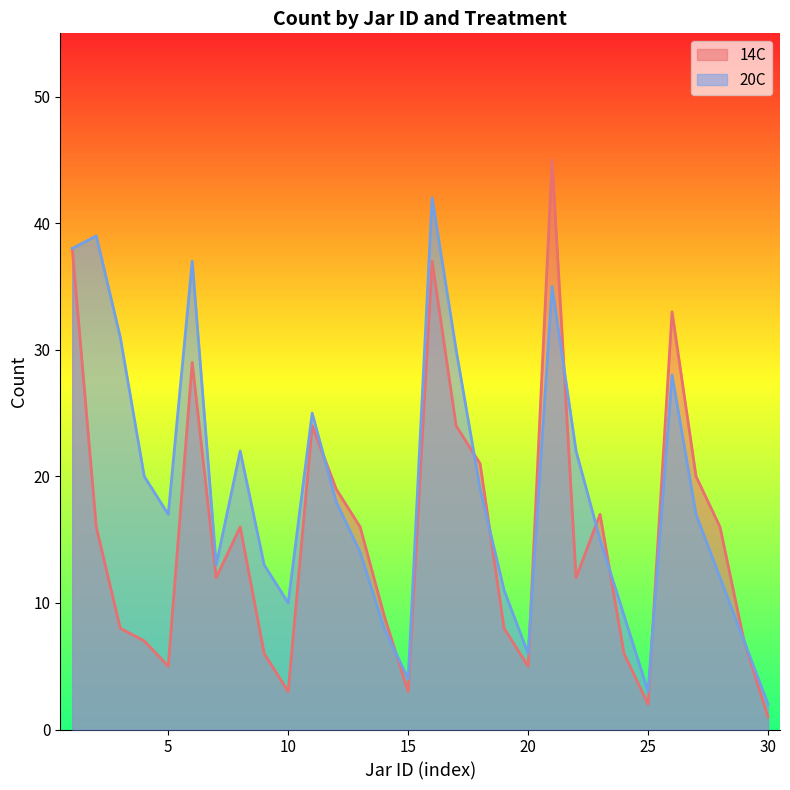

Reading right to left, what are all the values shown in this chart?

14C: 1	7	16	20	33	2	6	17	12	45	5	8	21	24	37	3	9	16	19	24	3	6	16	12	29	5	7	8	16	38
20C: 2	7	12	17	28	3	9	15	22	35	6	11	19	30	42	4	8	14	18	25	10	13	22	13	37	17	20	31	39	38